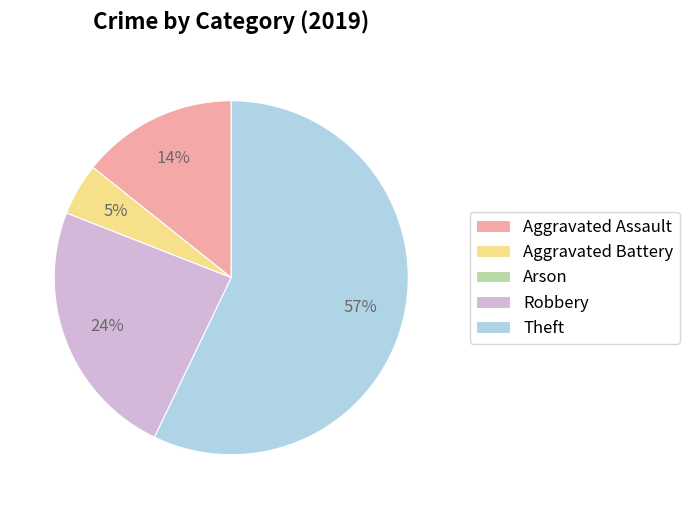

Between Theft and Aggravated Assault, which is larger?

Theft